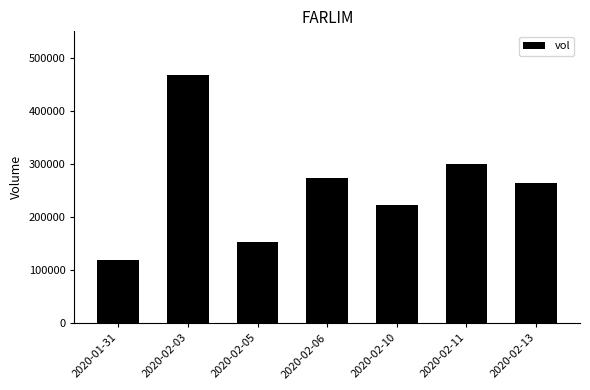

The chart shows a value of 301000 at 2020-02-11. True or false?

True